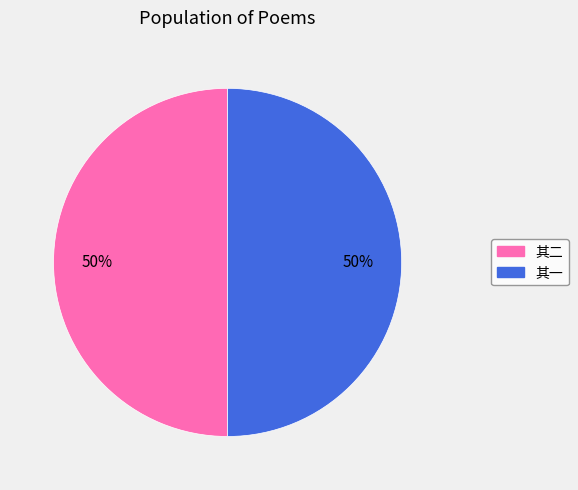

To the nearest percent, what is the average slice percentage?

50%